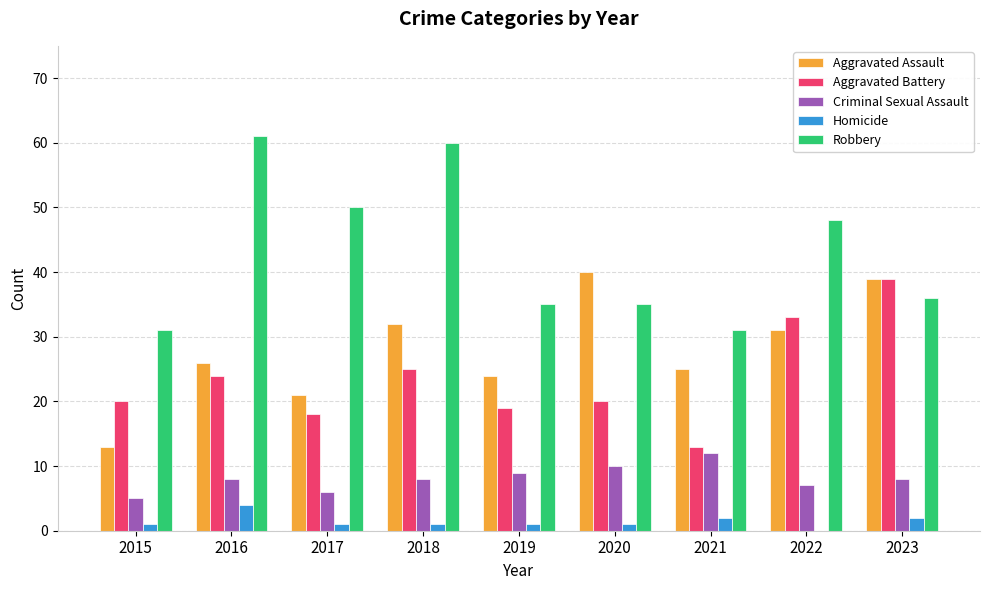

What is the sum of all Aggravated Battery values?

211